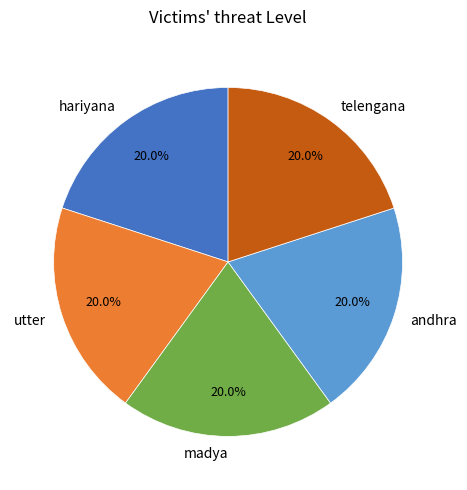

Approximately how many times larger is the value at utter compared to andhra?

1.0